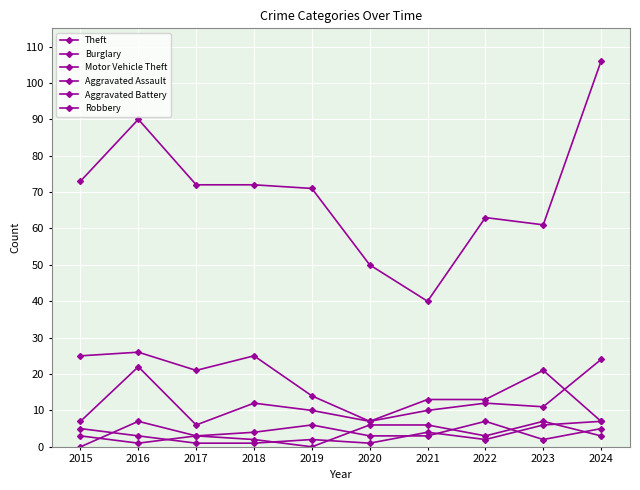

The value of Aggravated Assault at 2016 is 0. True or false?

False